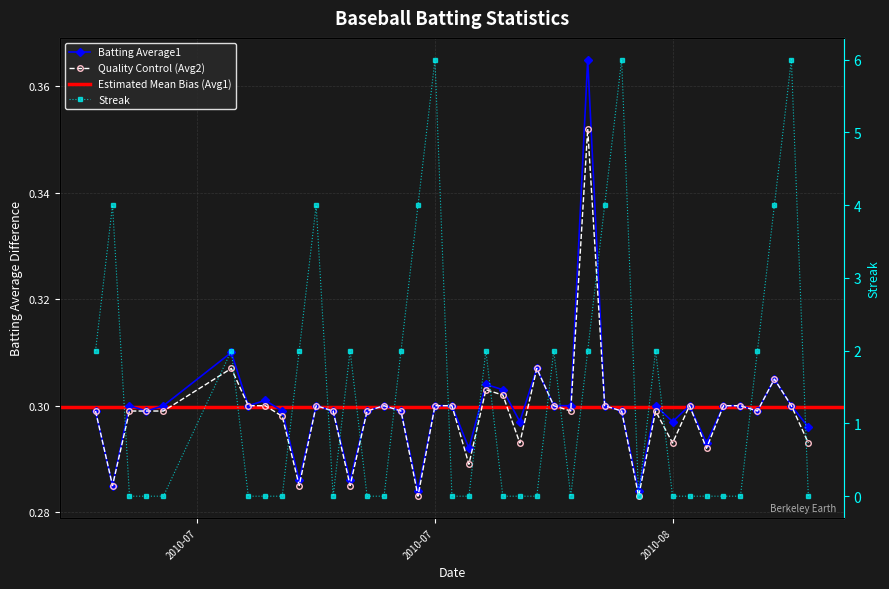

At 2010-07-08, list the series in order from smallest to largest.

Batting Average1, Batting Average2, Streak